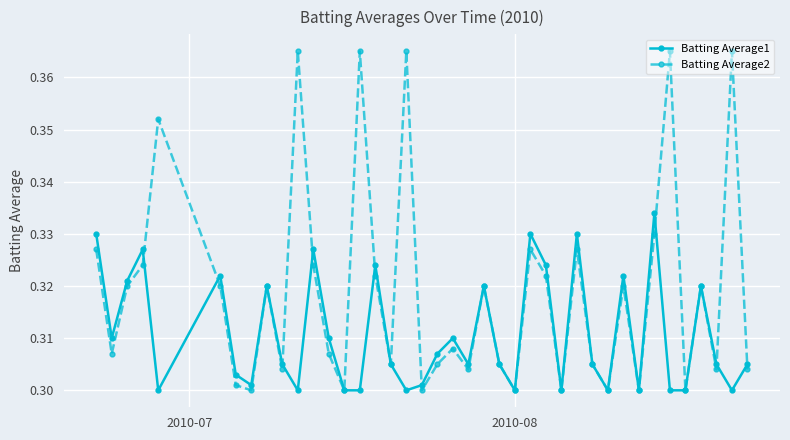

Count the Batting Average2 values in the range 0 to 1.

40